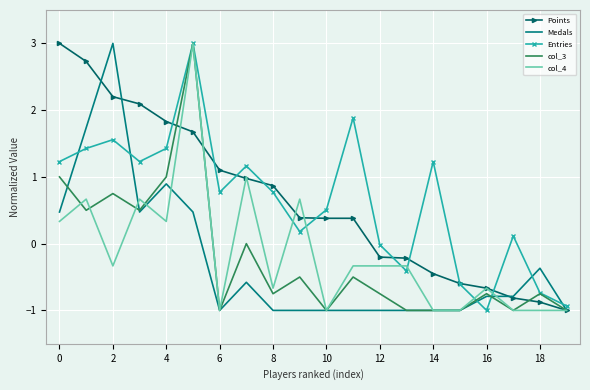

How many categories are shown in the chart?

20